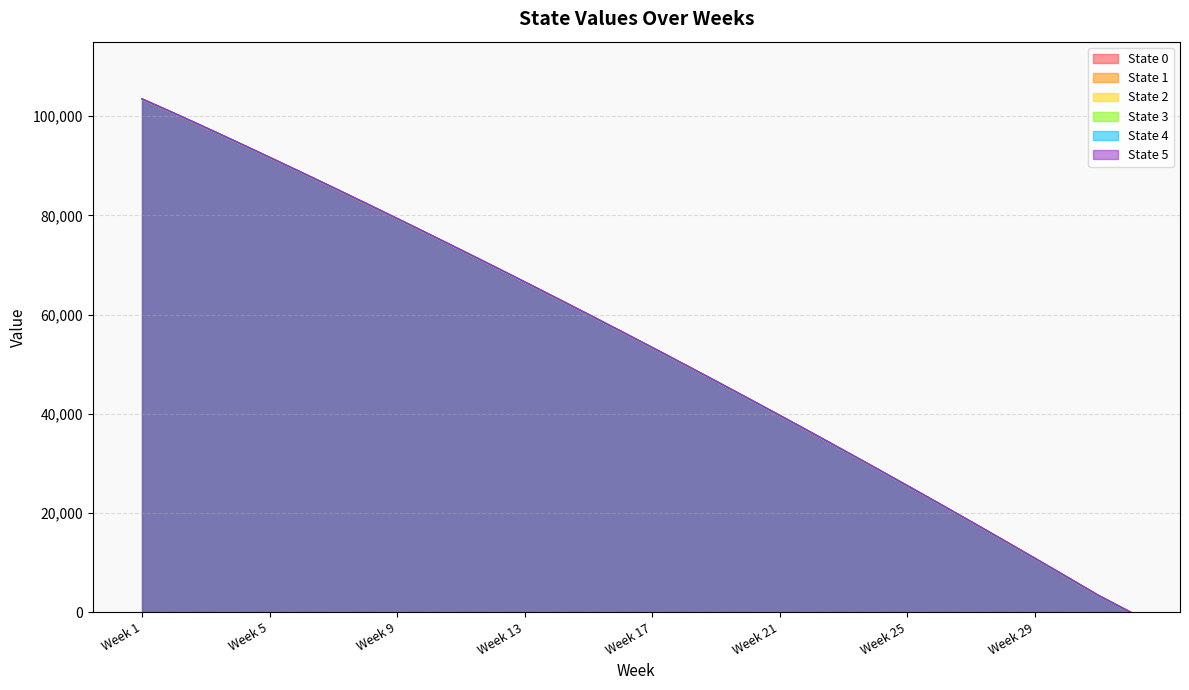

Does the chart have visible grid lines?

Yes